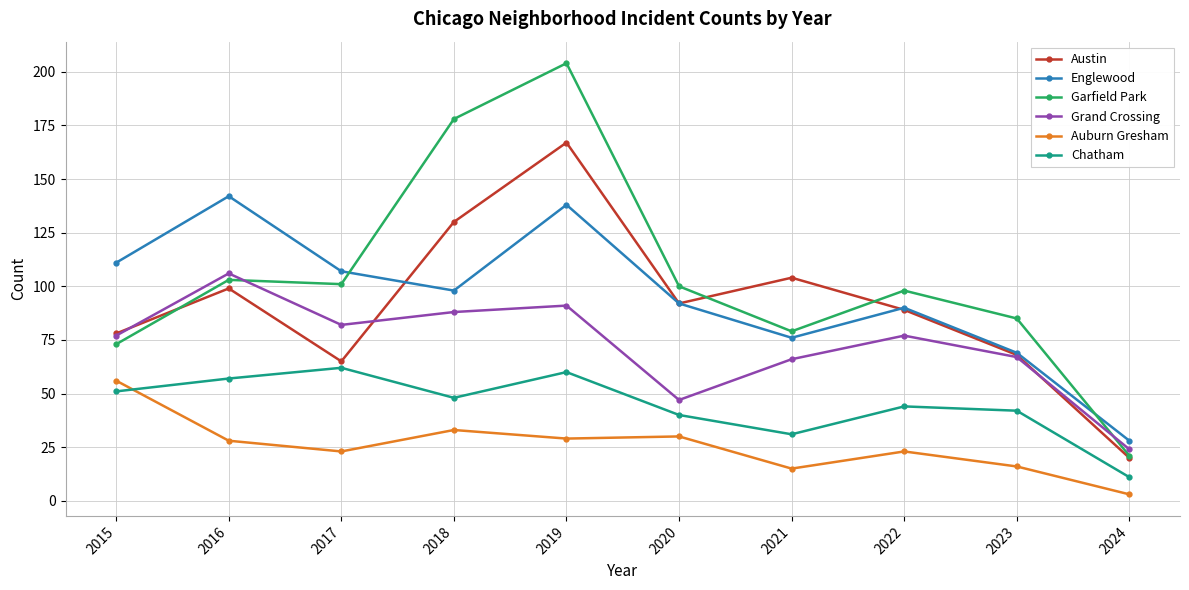

True or false: Grand Crossing has a value of 47 at 2020.

True